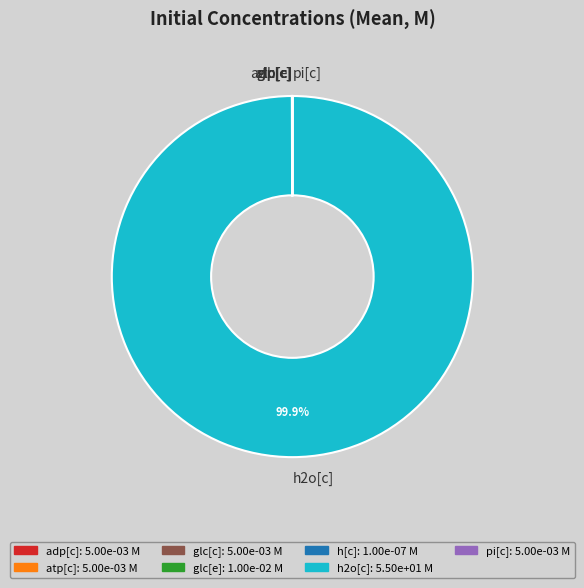

Does any single category account for the majority?

Yes